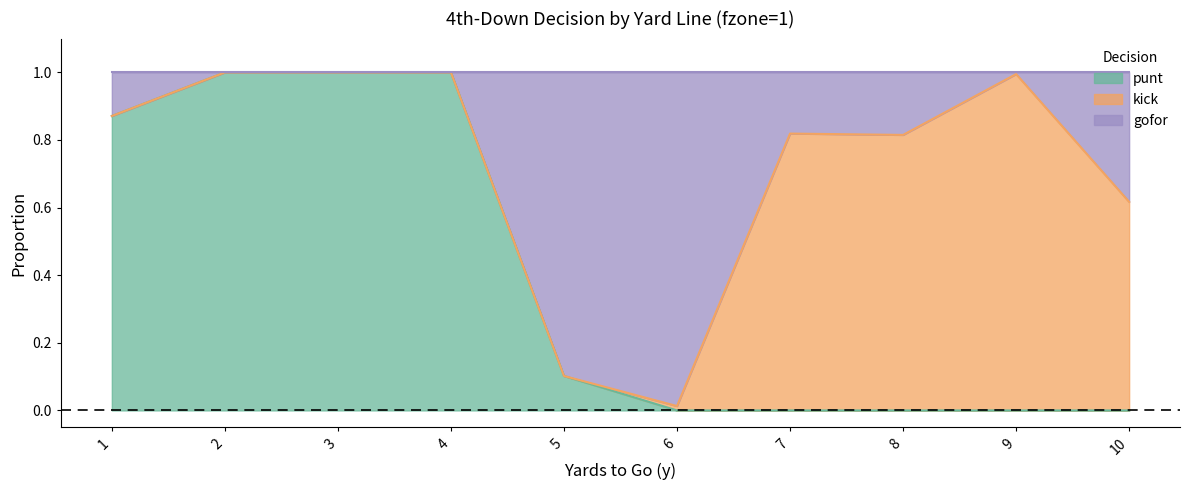

Rank the categories by punt value from lowest to highest.

6, 7, 8, 9, 10, 5, 1, 2, 3, 4